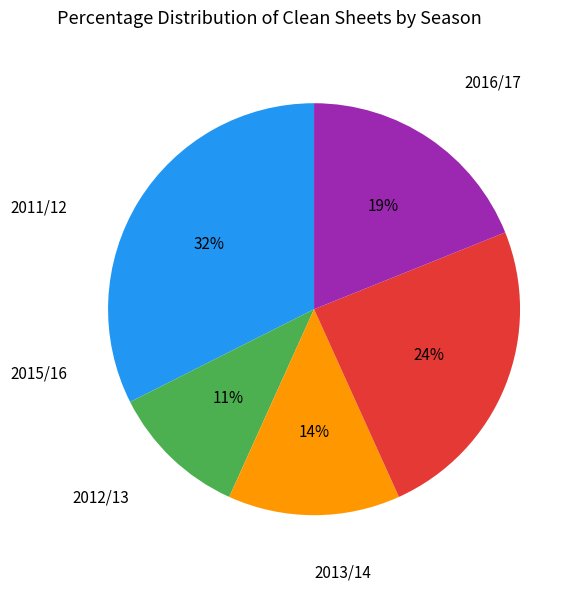

Is there any slice that represents more than half of the pie?

No